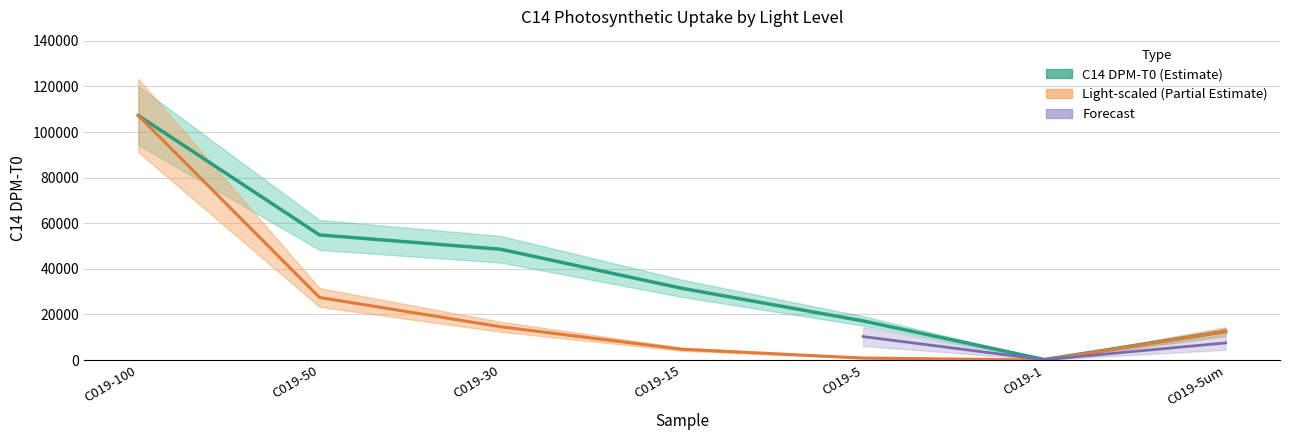

Which has a higher value, C019-30 or C019-50?

C019-50